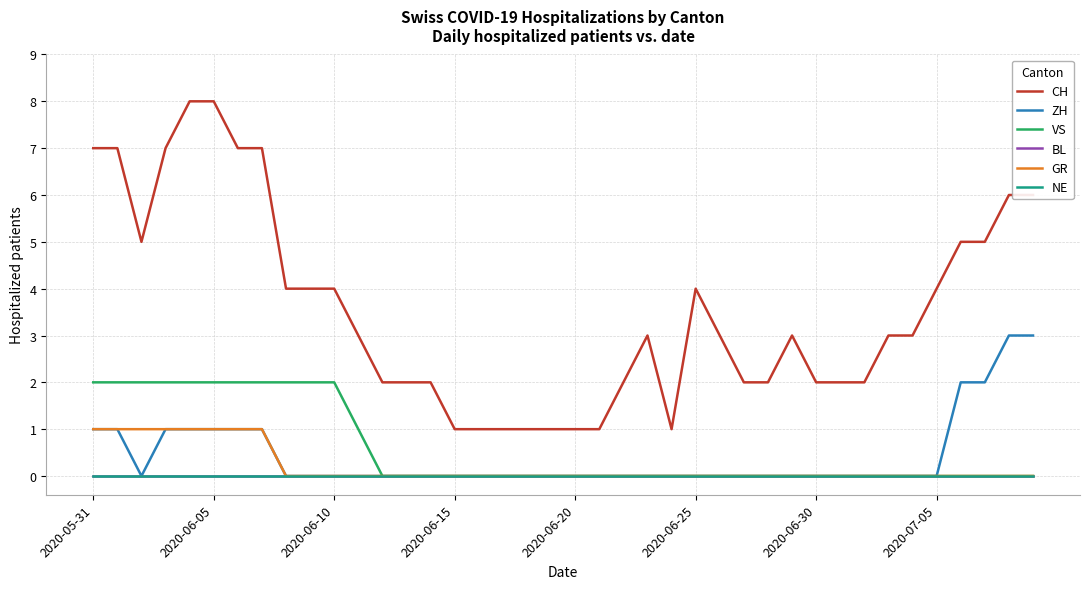

Is this an area chart (filled region under the line)?

No